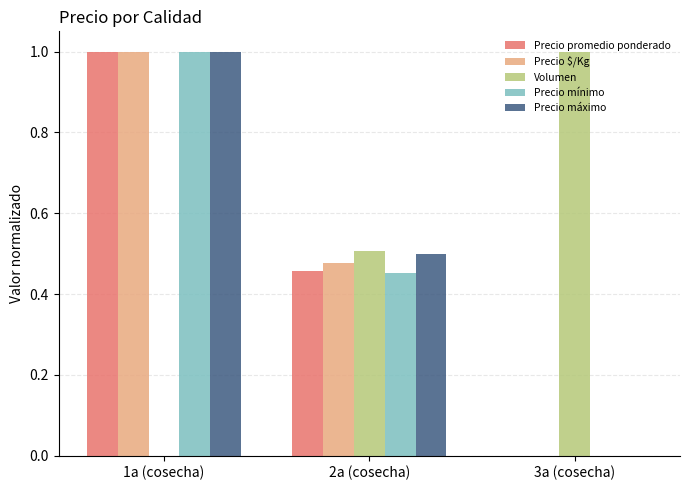

The Precio mínimo series shows 0.0 at 3a (cosecha). True or false?

True